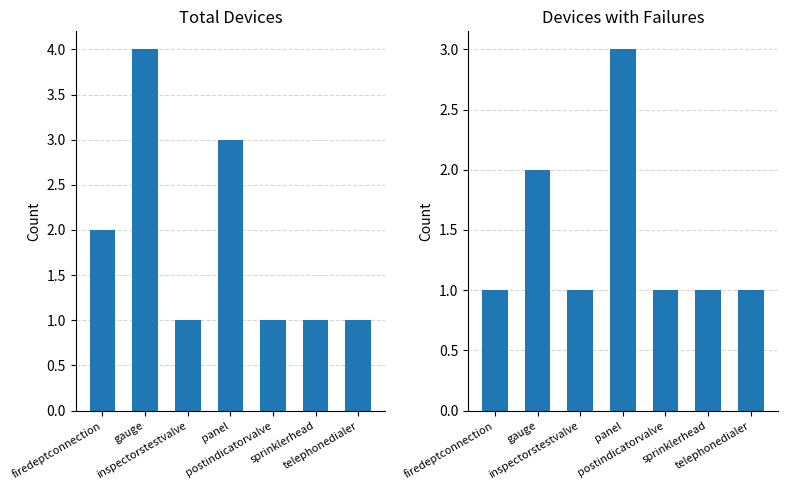

At which label is Total Devices closest to 2?

firedeptconnection